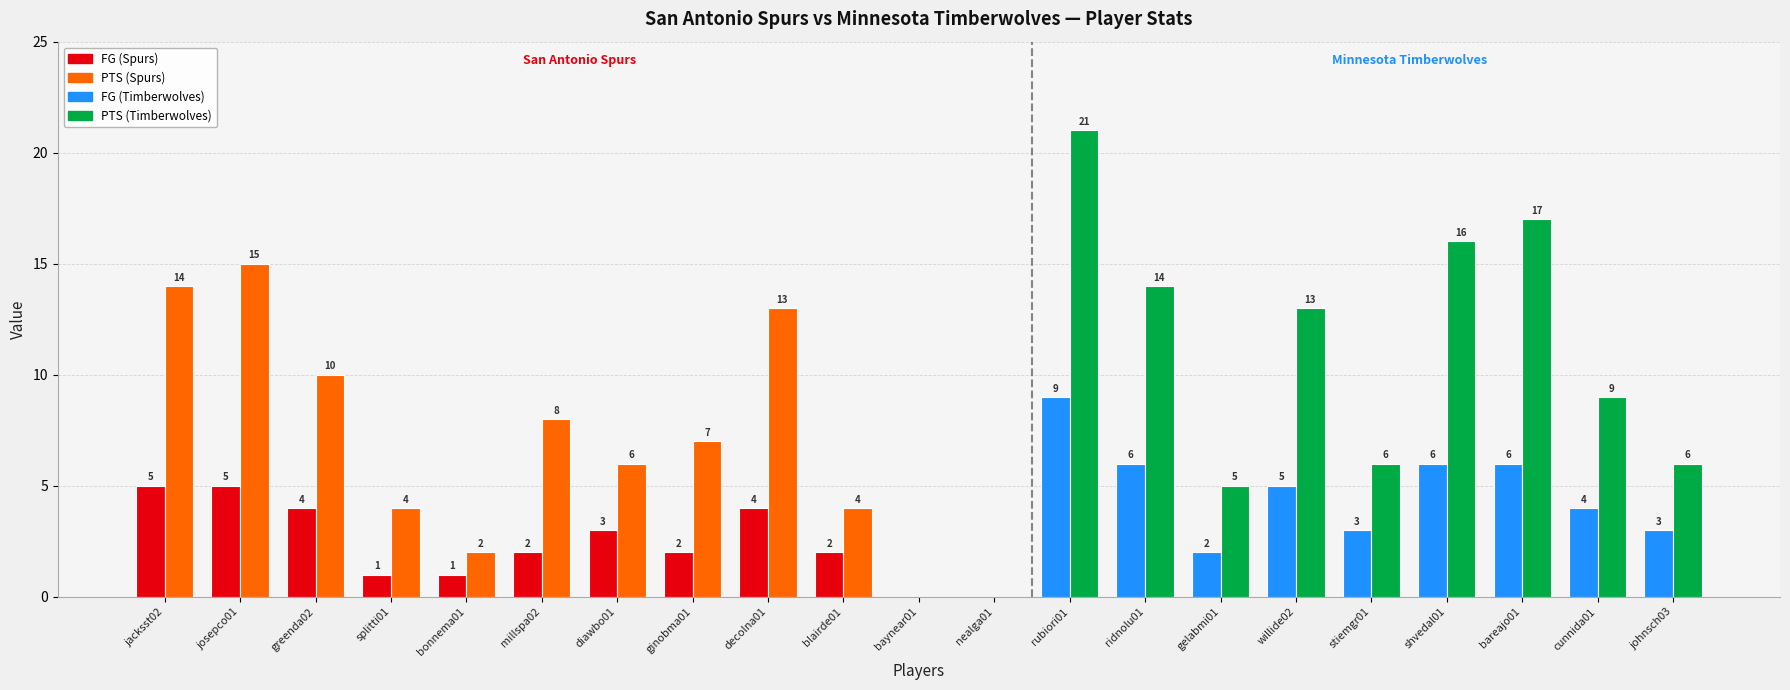

Reading left to right, what are all the values shown in this chart?

FG: jacksst02=5	josepco01=5	greenda02=4	splitti01=1	bonnema01=1	millspa02=2	diawbo01=3	ginobma01=2	decolna01=4	blairde01=2	baynear01=0	nealga01=0	rubiori01=9	ridnolu01=6	gelabmi01=2	willide02=5	stiemgr01=3	shvedal01=6	bareajo01=6	cunnida01=4	johnsch03=3
PTS: jacksst02=14	josepco01=15	greenda02=10	splitti01=4	bonnema01=2	millspa02=8	diawbo01=6	ginobma01=7	decolna01=13	blairde01=4	baynear01=0	nealga01=0	rubiori01=21	ridnolu01=14	gelabmi01=5	willide02=13	stiemgr01=6	shvedal01=16	bareajo01=17	cunnida01=9	johnsch03=6